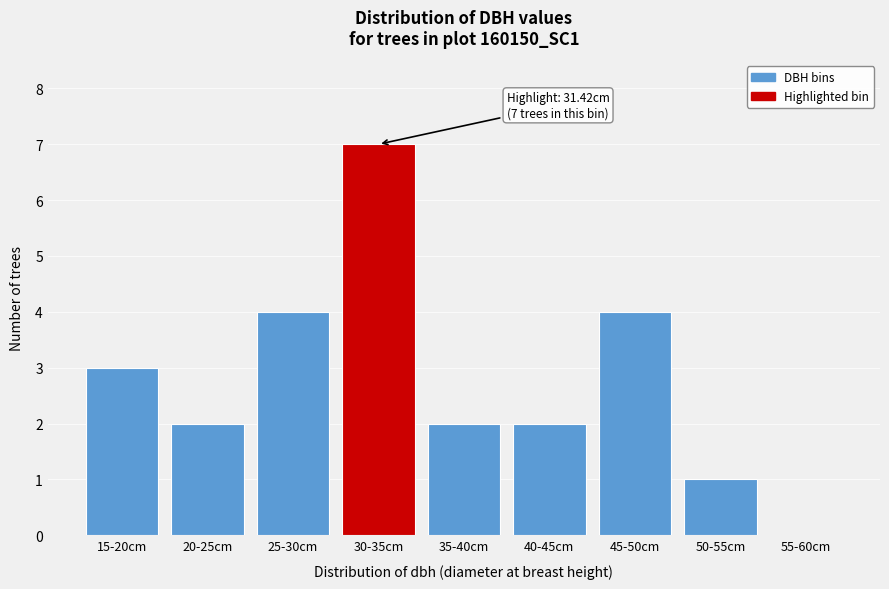

Reading left to right, extract all data points from this chart.

15-20cm=3	20-25cm=2	25-30cm=4	30-35cm=7	35-40cm=2	40-45cm=2	45-50cm=4	50-55cm=1	55-60cm=0